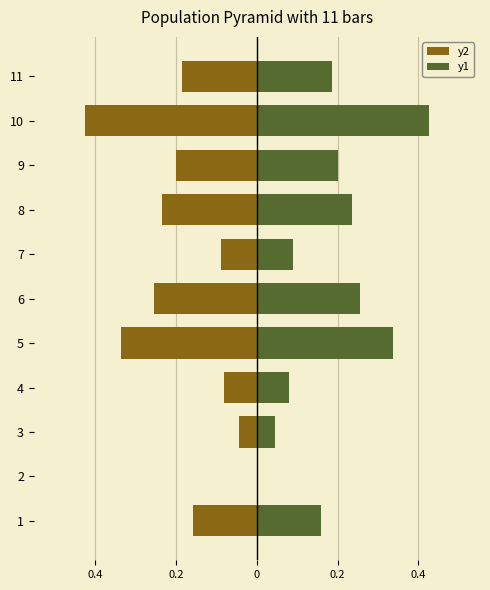

How many values in y1 are above zero?

10